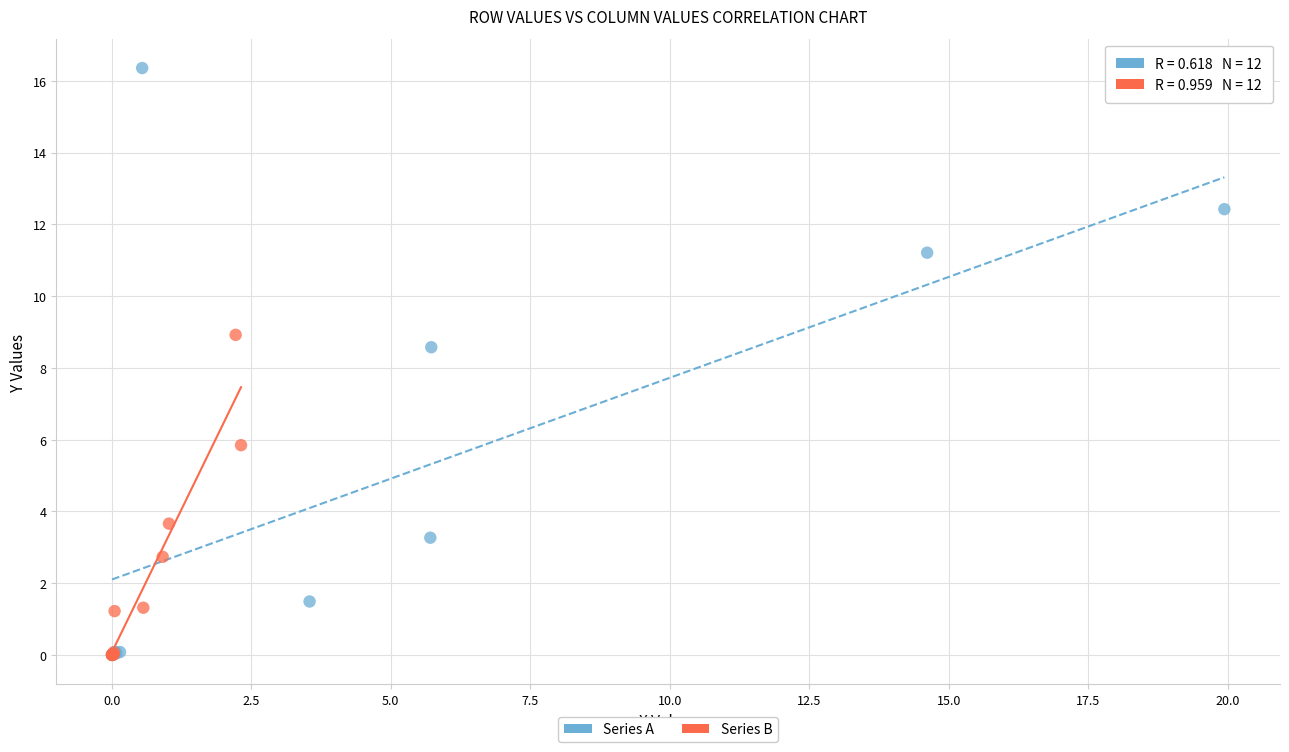

Which series contains the highest Y value?

Series A